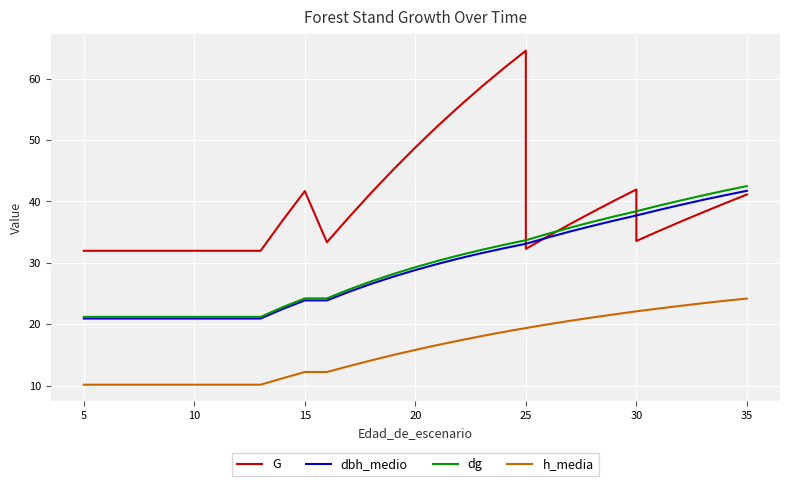

What is the smallest value displayed?

10.2